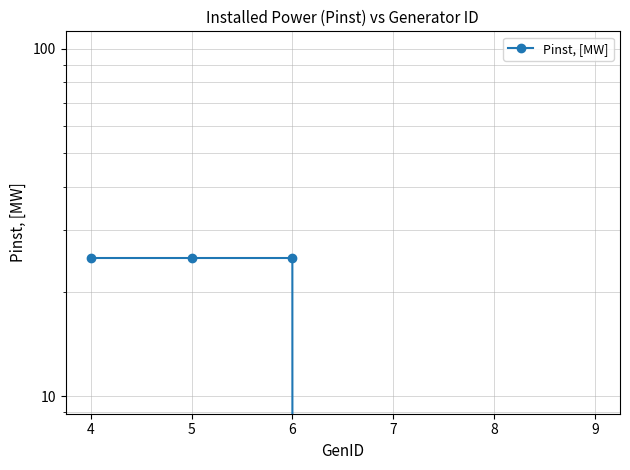

Reading left to right, list all the values displayed in this chart.

4=25	5=25	6=25	7=0	8=0	9=0